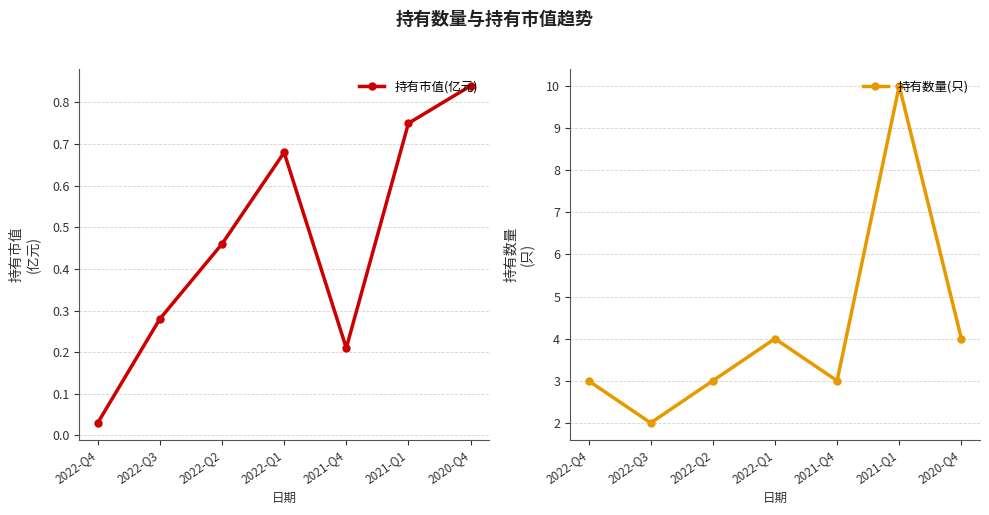

Rank the categories by 持有数量(只) value from lowest to highest.

2022-Q3, 2022-Q4, 2022-Q2, 2021-Q4, 2022-Q1, 2020-Q4, 2021-Q1